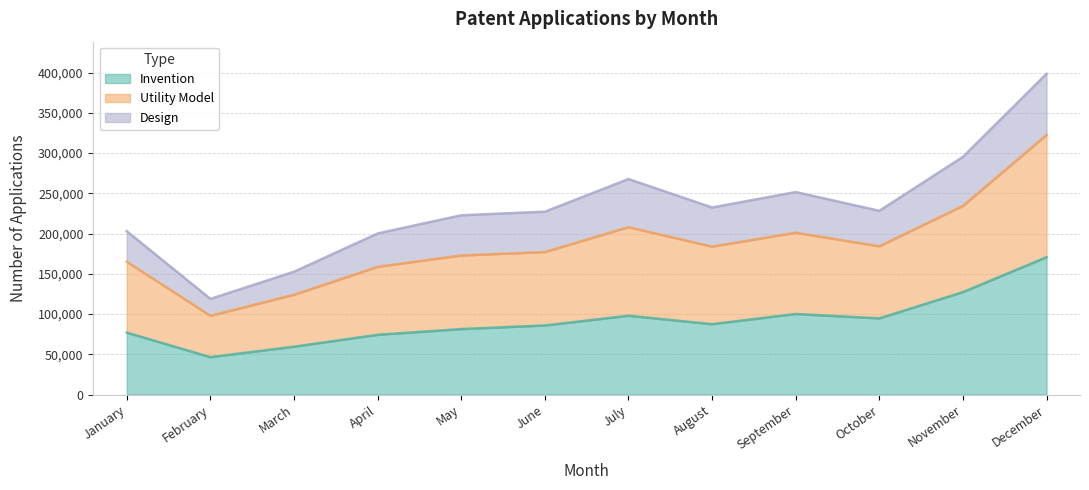

What is the total value across all series at November?

295363